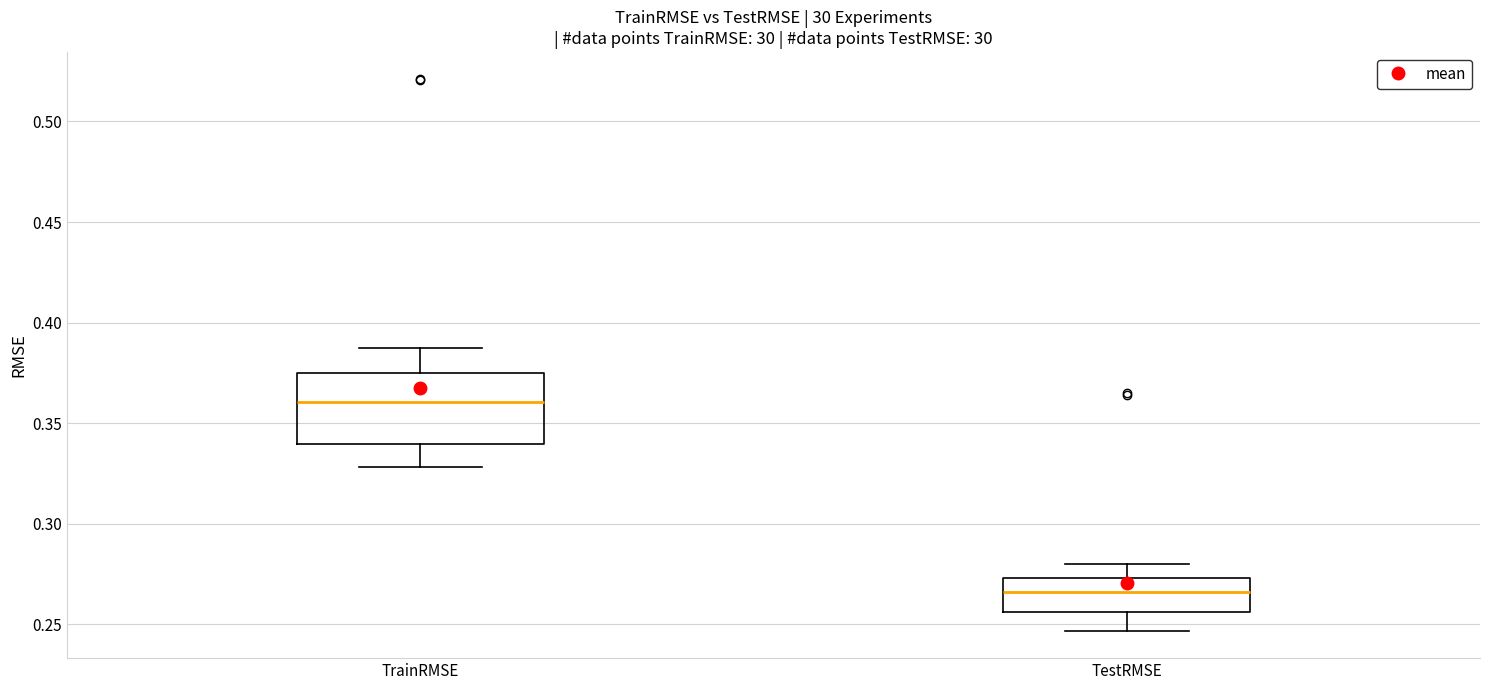

Which box has the highest median line?

TrainRMSE